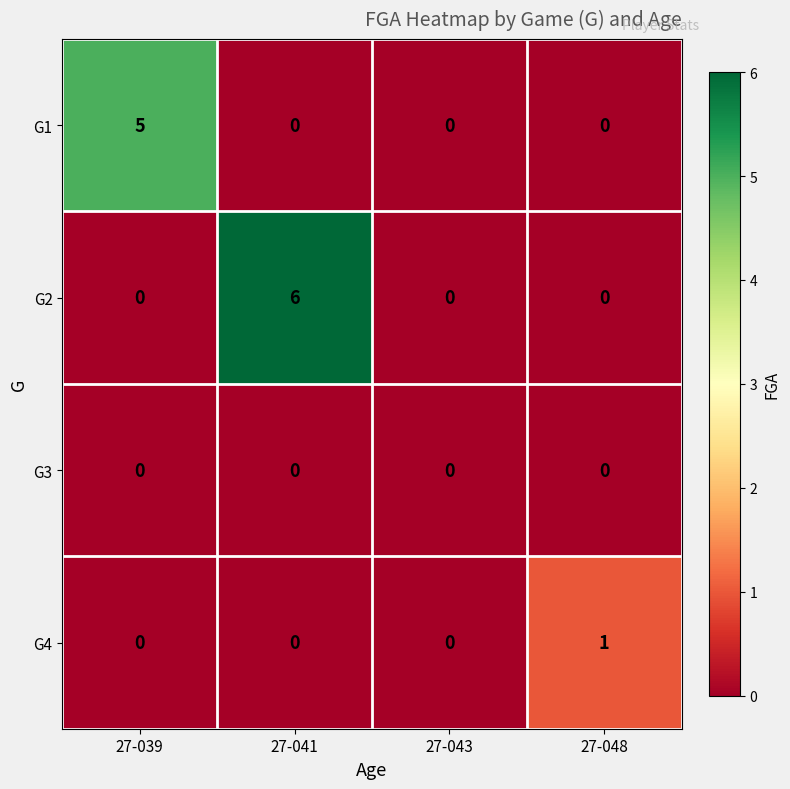

List the series in order of their overall mean, lowest first.

G3, G4, G1, G2